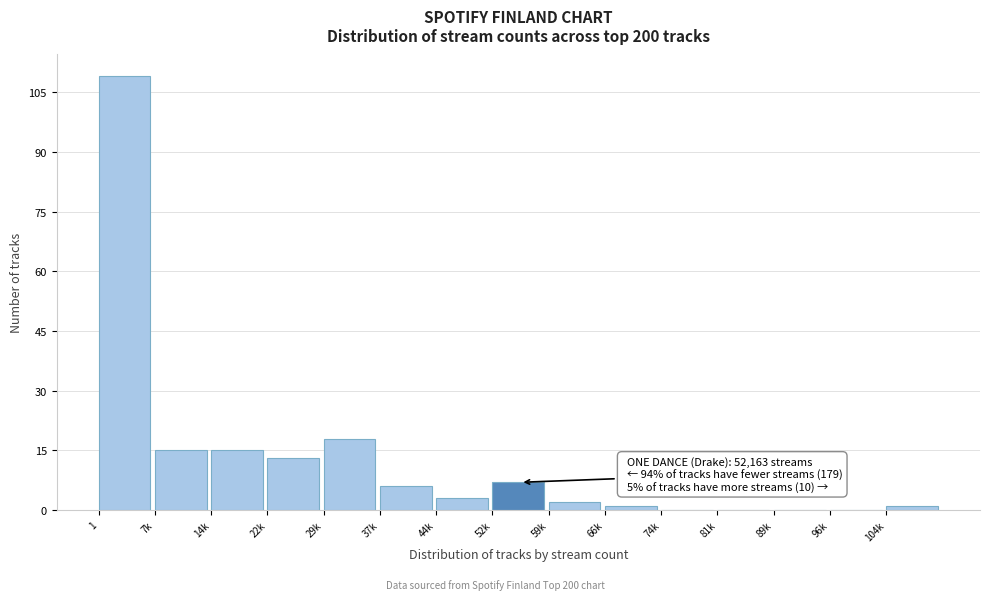

Reading left to right, list all the values displayed in this chart.

1=109	7k=15	14k=15	22k=13	29k=18	37k=6	44k=3	52k=7	59k=2	66k=1	74k=0	81k=0	89k=0	96k=0	104k=1